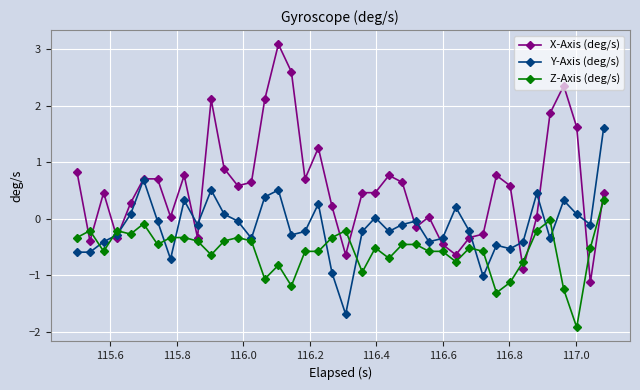

True or false: Z-Axis (deg/s) has more than 0 interior local peaks.

True